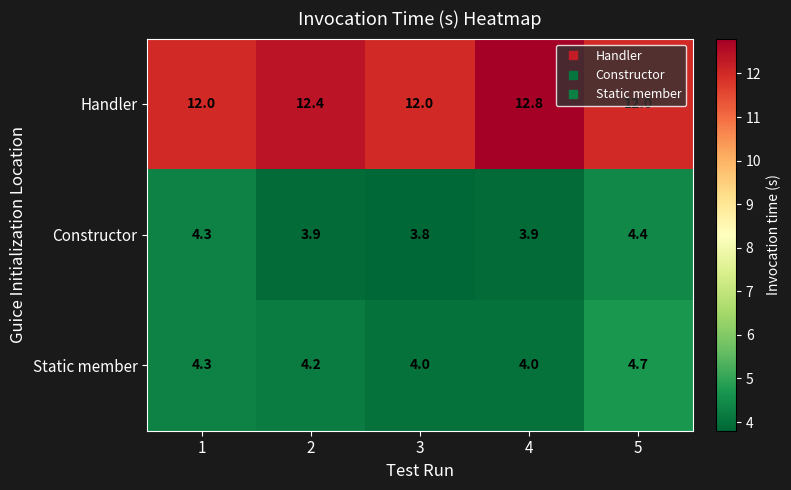

True or false: Constructor has a value of 3.9 at 2.

True